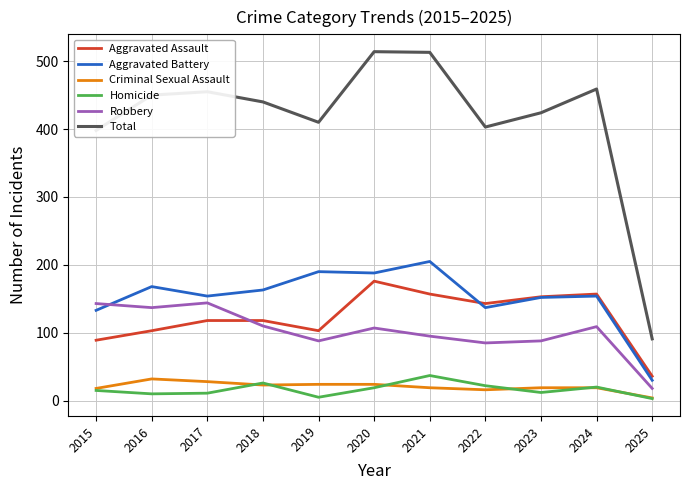

What is the lowest value of the Total series?

91